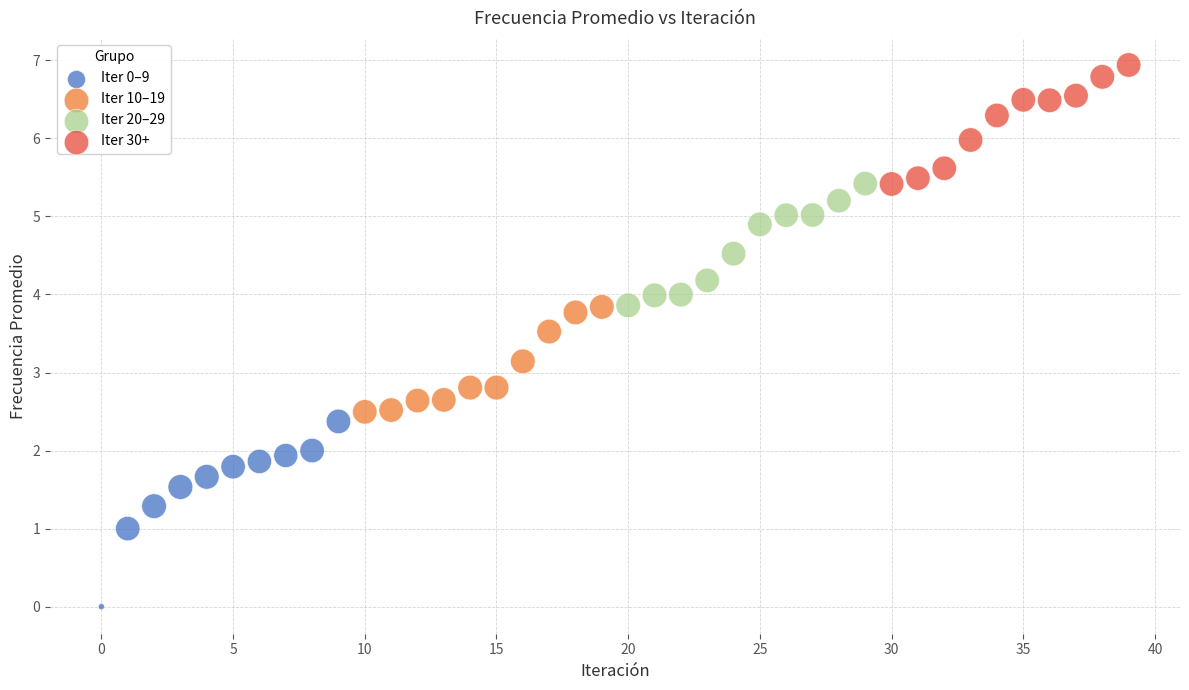

Which series has the largest Y range (max minus min)?

Iter 0–9